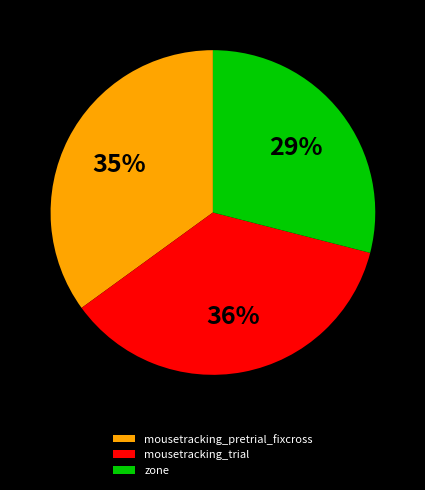

How many slices are in this pie chart?

3